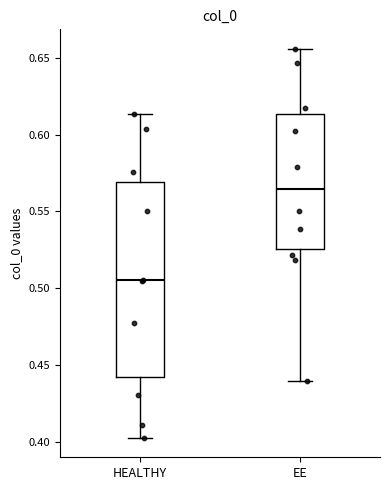

Where does the upper whisker of the box for EE end on the y-axis? The values are not printed on the chart, so give them approximately, as read against the axis.

0.655